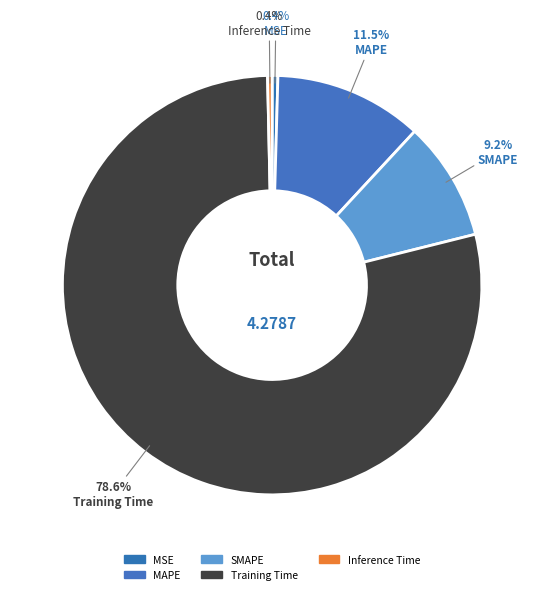

Rank the categories by value from lowest to highest.

Inference Time, MSE, SMAPE, MAPE, Training Time